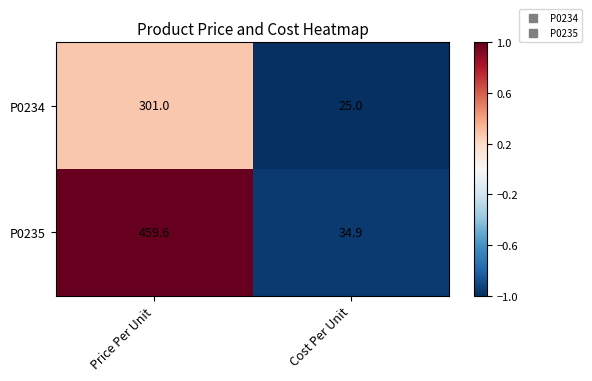

What is the lowest value of the P0234 series?

25.0